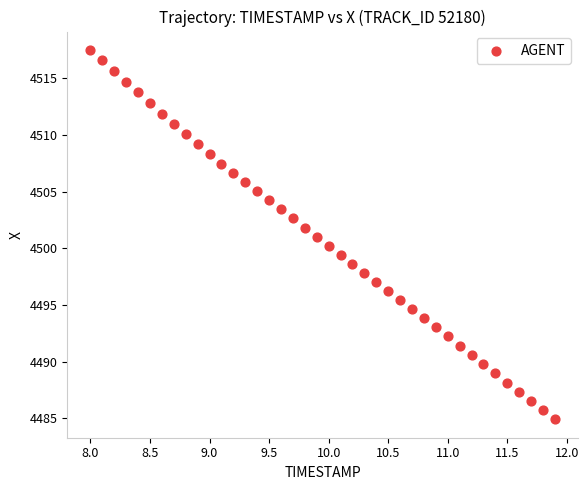

What is the range of Y values (max minus min)?

32.6